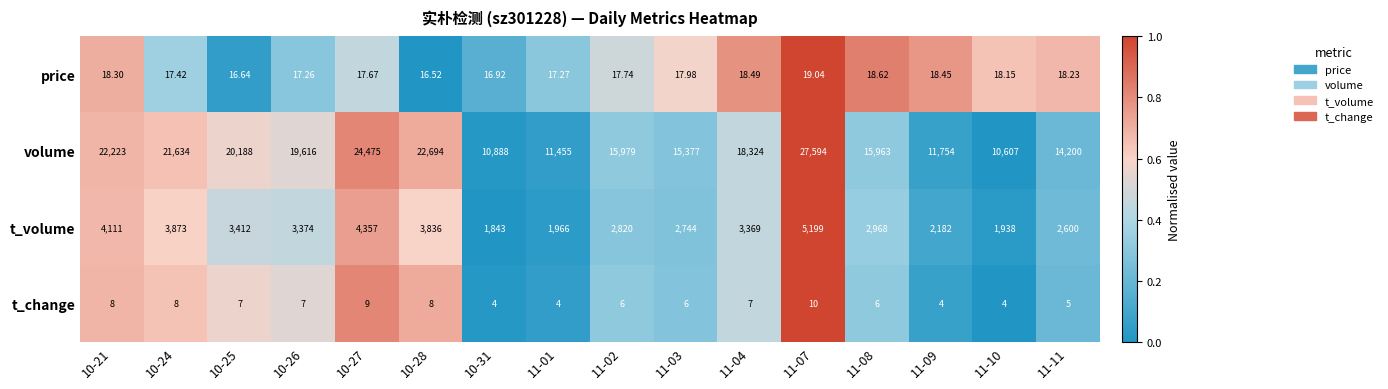

Which series has the largest range (max minus min)?

volume